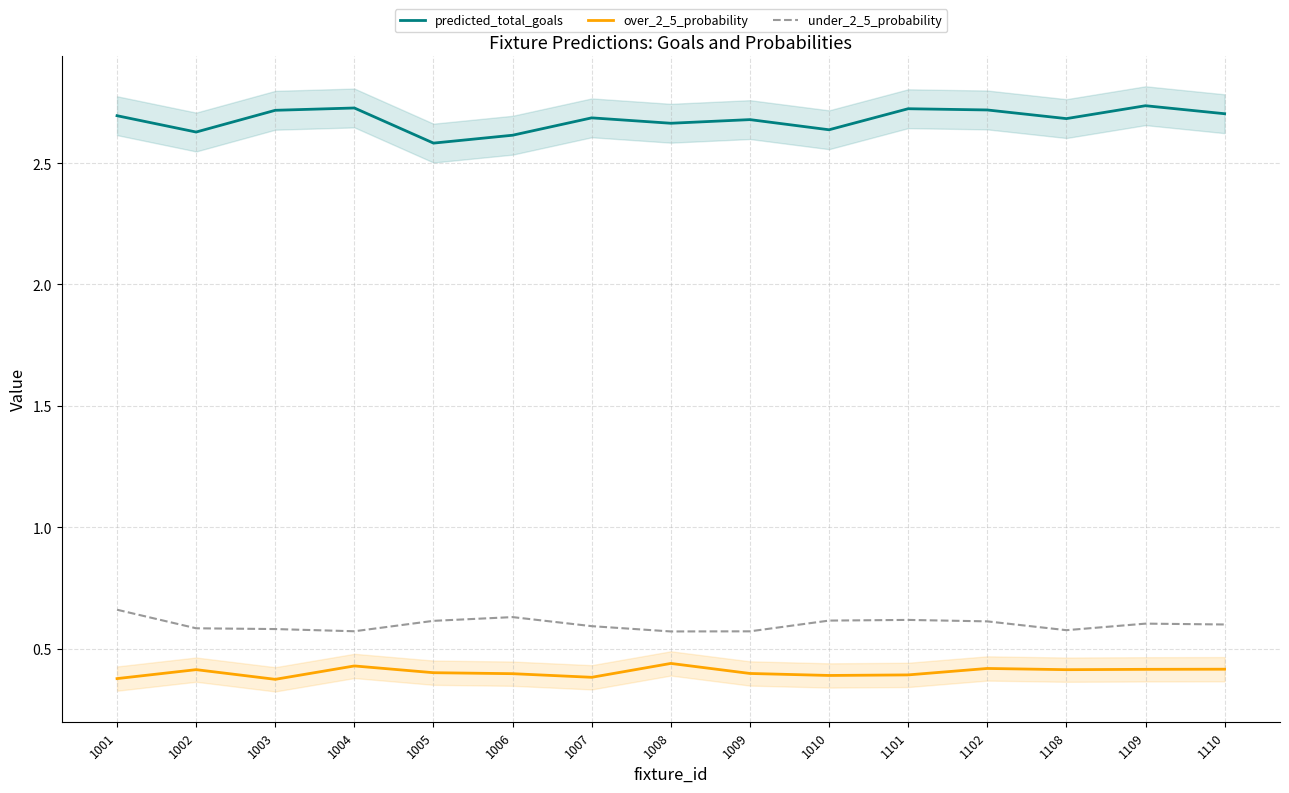

Which series changed the most between 1010 and 1109?

predicted_total_goals